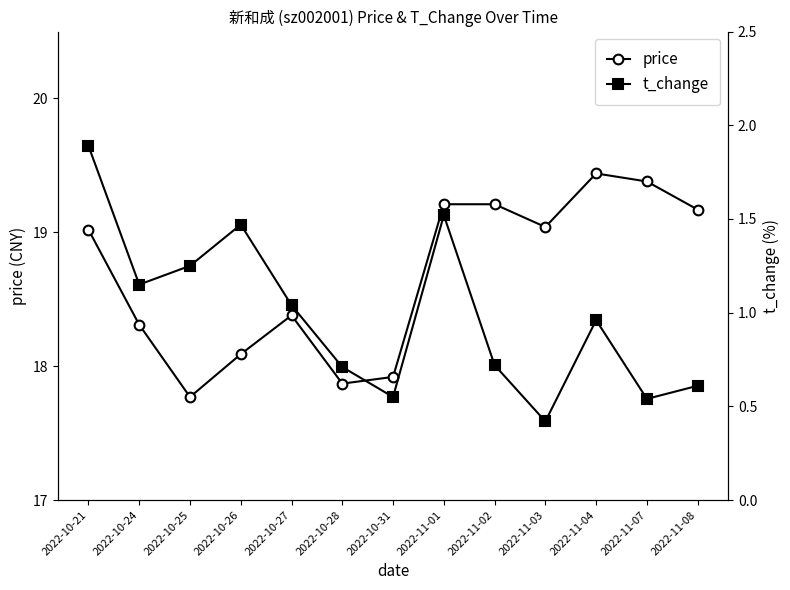

What is the difference between the second highest and second lowest values in the price series?

1.5